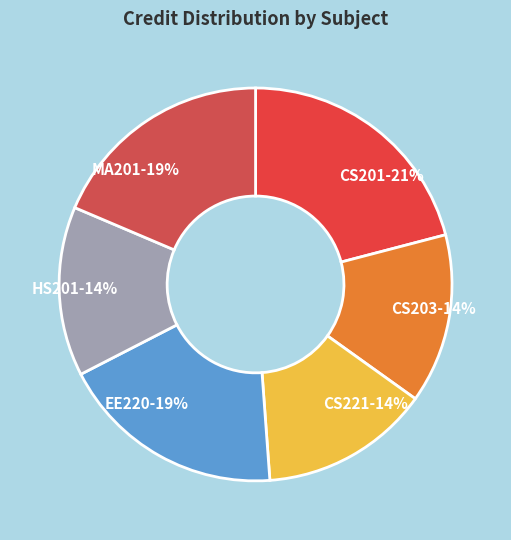

To the nearest percent, what is the difference between the CS201 and HS201 slice percentages?

7%